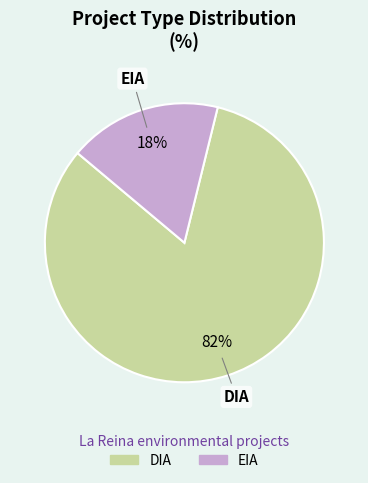

Does EIA account for over 50% of the chart?

No